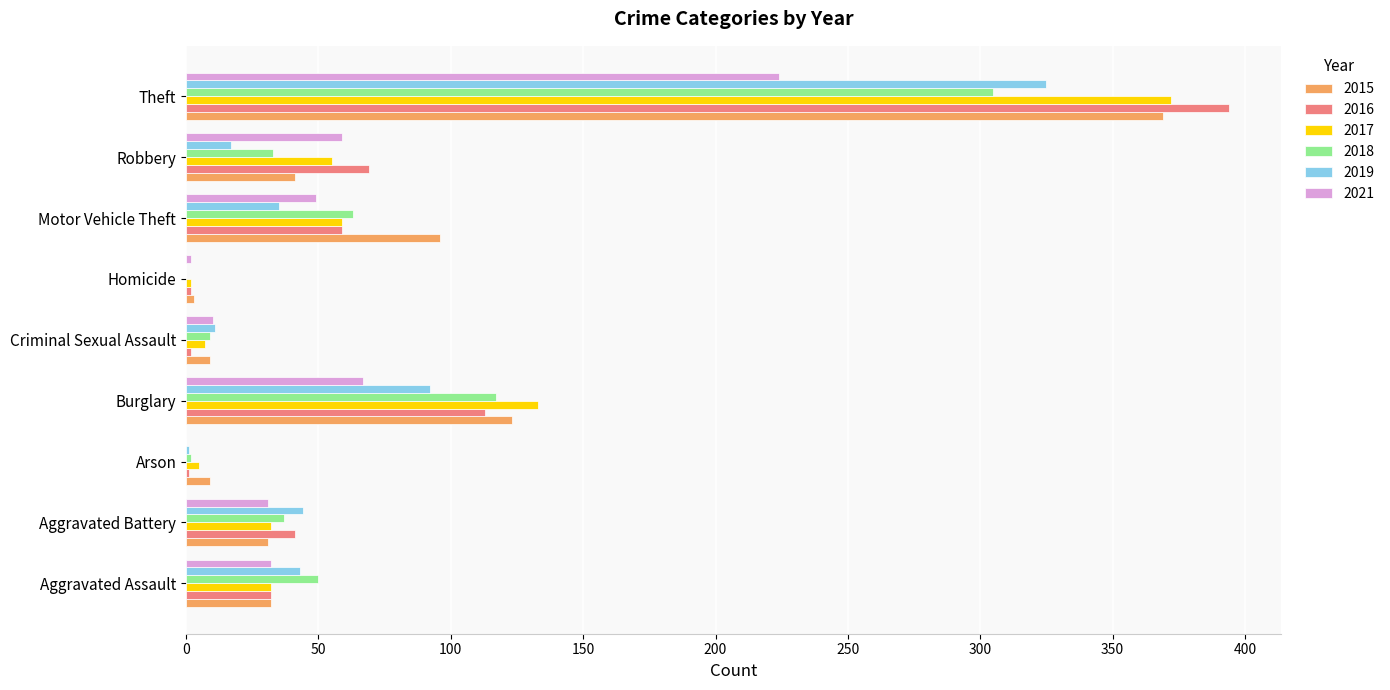

The value of 2019 at Robbery is 17. True or false?

True